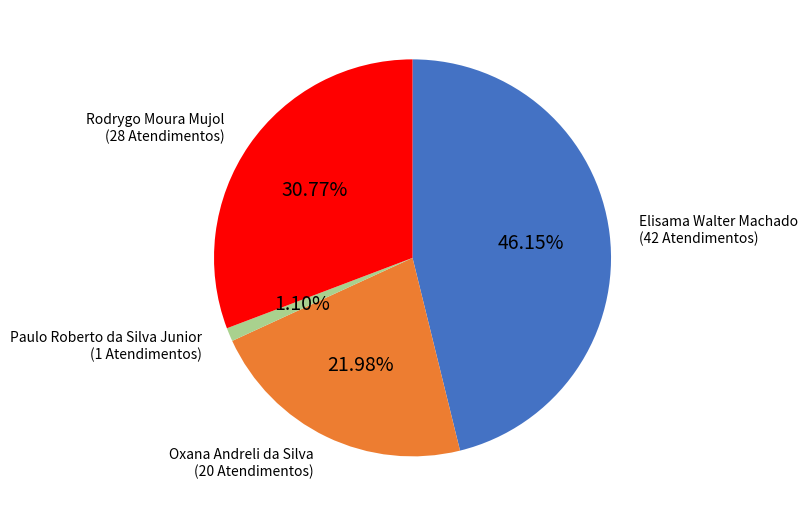

What percentage is the Rodrygo Moura Mujol slice, to the nearest percent?

31%